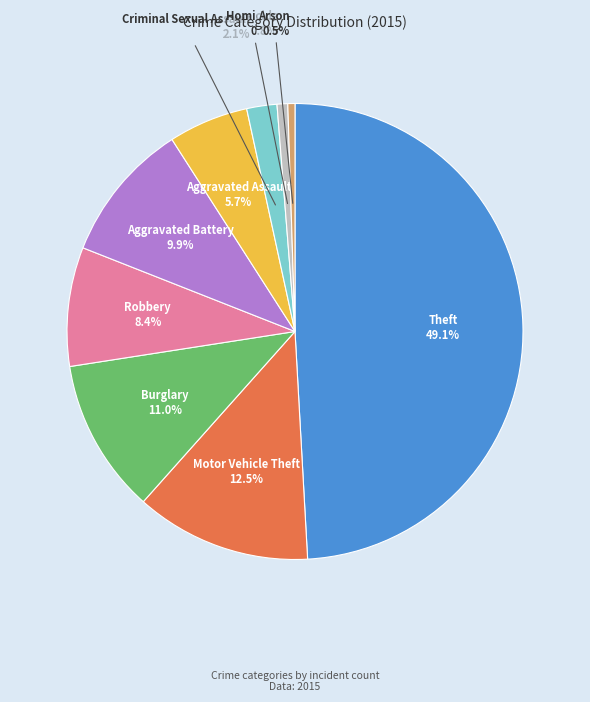

Approximately how many times larger is the value at Robbery compared to Motor Vehicle Theft?

0.7